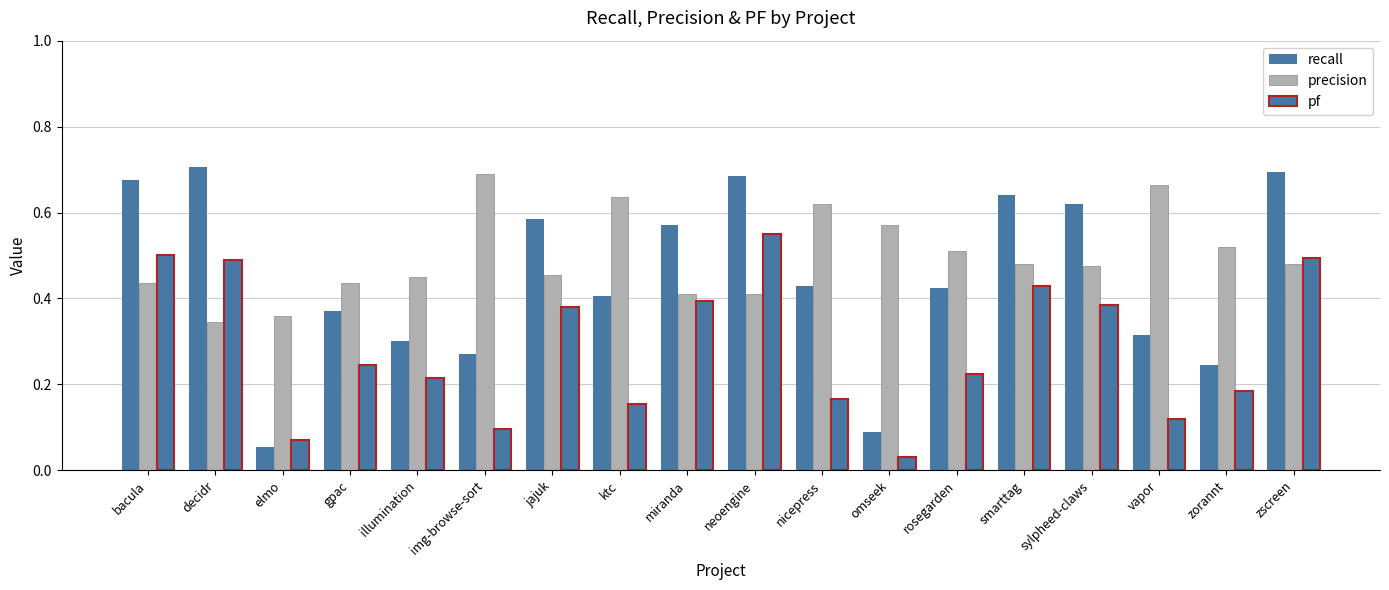

What is the label of the 4th bar from the left?

gpac